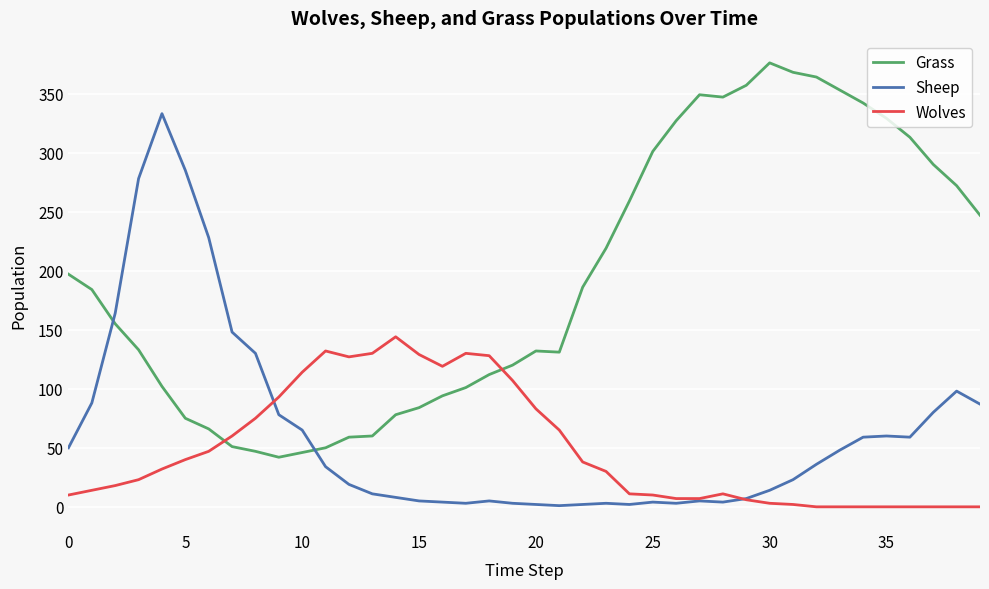

Which series ends up on top after the final intersection of Wolves and Sheep?

Sheep